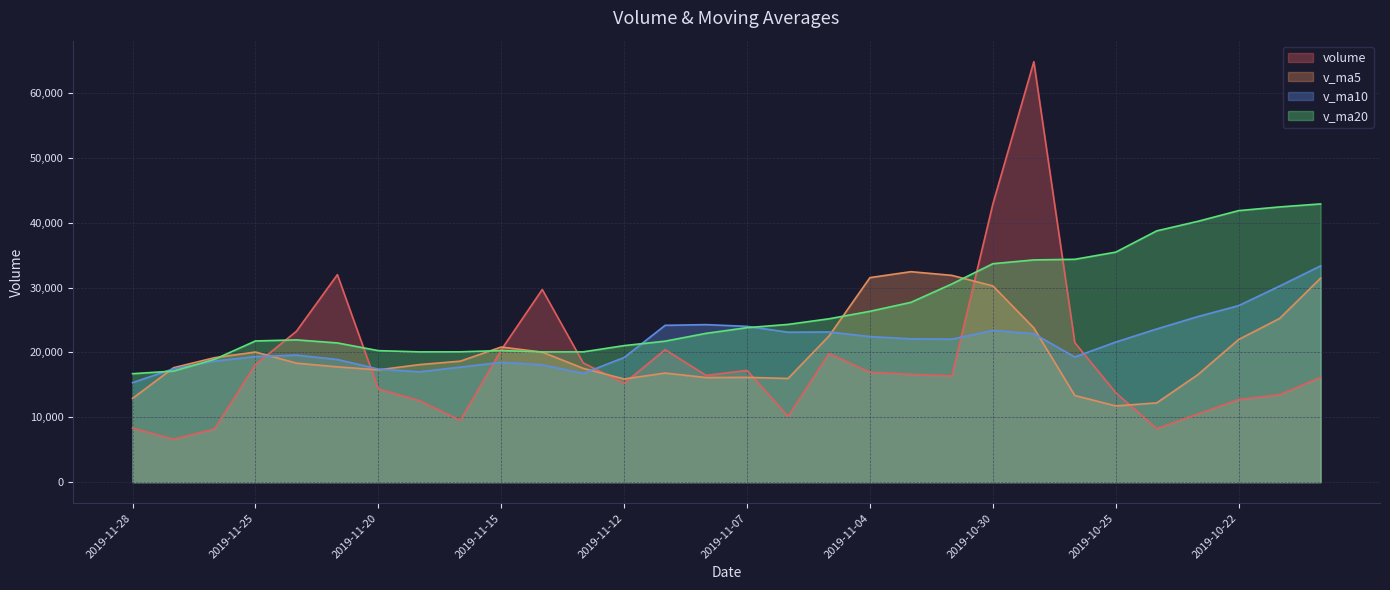

How many lines are shown in the chart?

4